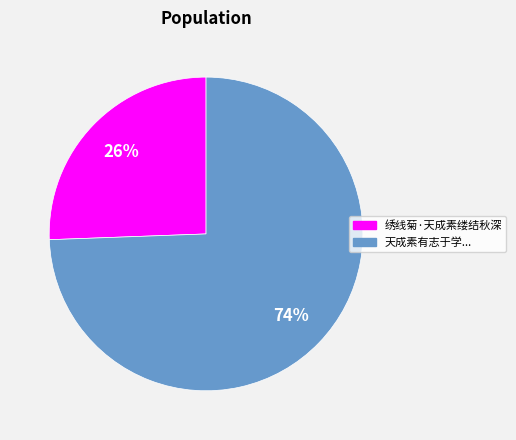

Is there any slice that represents more than half of the pie?

Yes